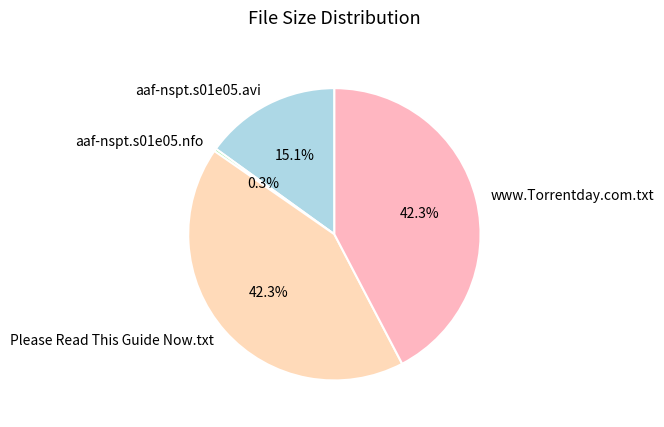

Is there any slice that represents more than half of the pie?

No